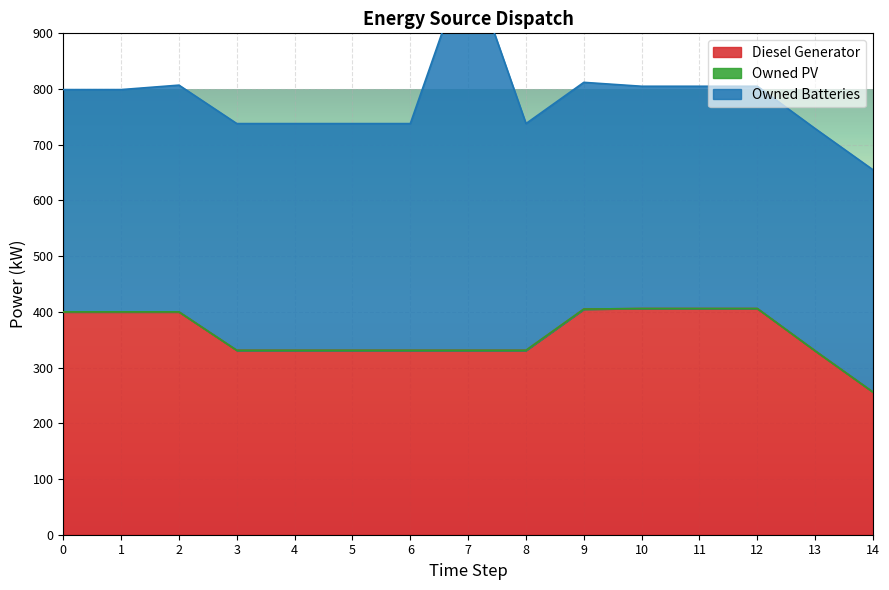

The value of Diesel Generator at 3 is 331. True or false?

True